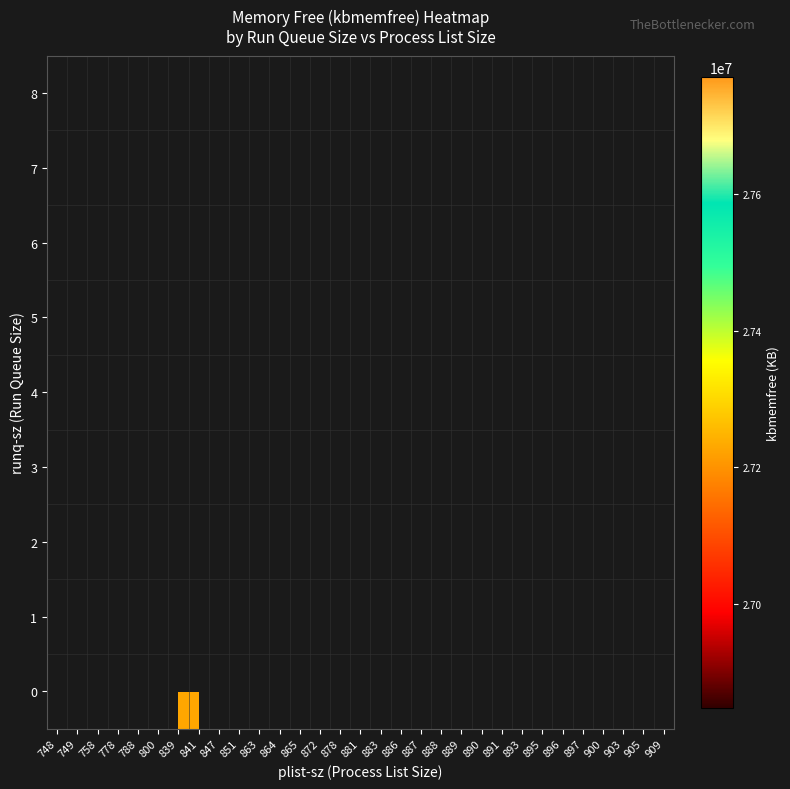

At 895, list the series in order from smallest to largest.

0, 1, 2, 3, 4, 5, 6, 7, 8